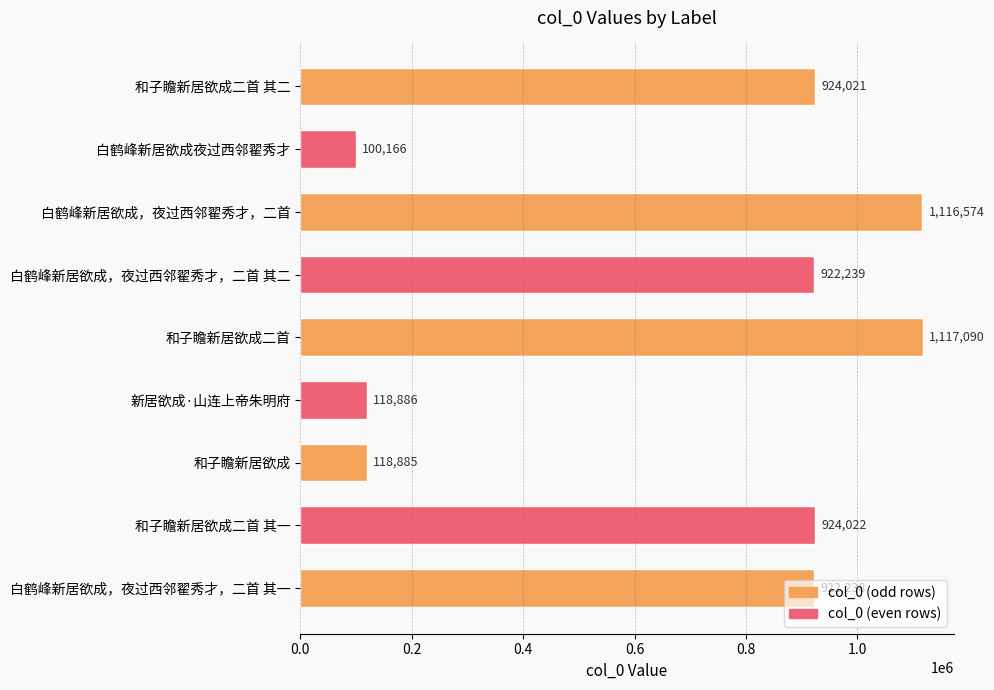

What is the difference between the maximum and minimum values?

1016924